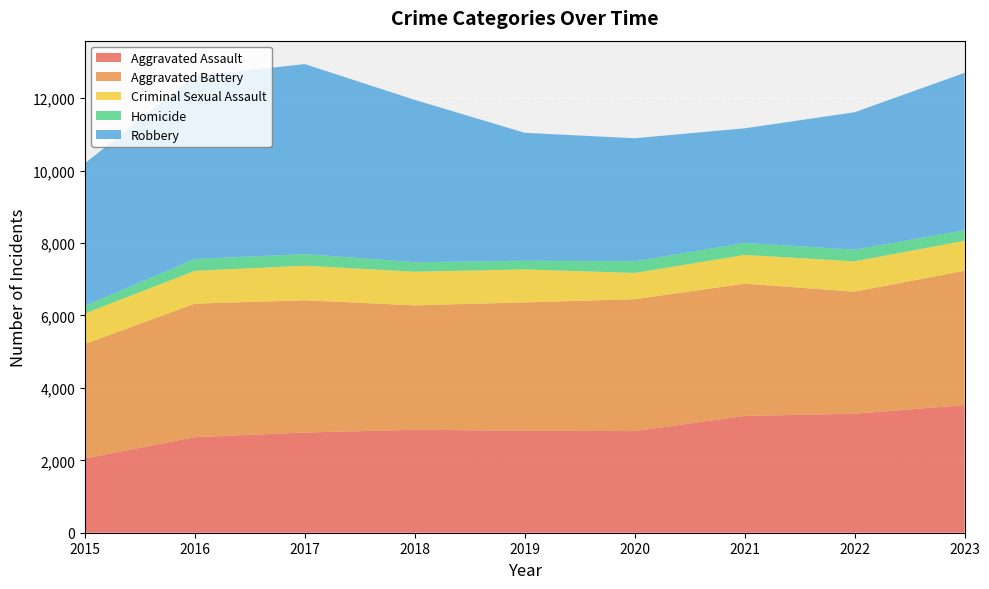

Reading left to right, transcribe all the data shown in this chart.

Aggravated Assault: 2015=2051	2016=2639	2017=2767	2018=2844	2019=2816	2020=2807	2021=3226	2022=3287	2023=3526
Aggravated Battery: 2015=3163	2016=3688	2017=3654	2018=3436	2019=3546	2020=3643	2021=3653	2022=3372	2023=3710
Criminal Sexual Assault: 2015=843	2016=907	2017=953	2018=930	2019=911	2020=725	2021=794	2022=838	2023=828
Homicide: 2015=211	2016=326	2017=323	2018=262	2019=240	2020=323	2021=332	2022=322	2023=292
Robbery: 2015=3936	2016=5056	2017=5247	2018=4484	2019=3533	2020=3398	2021=3165	2022=3795	2023=4346